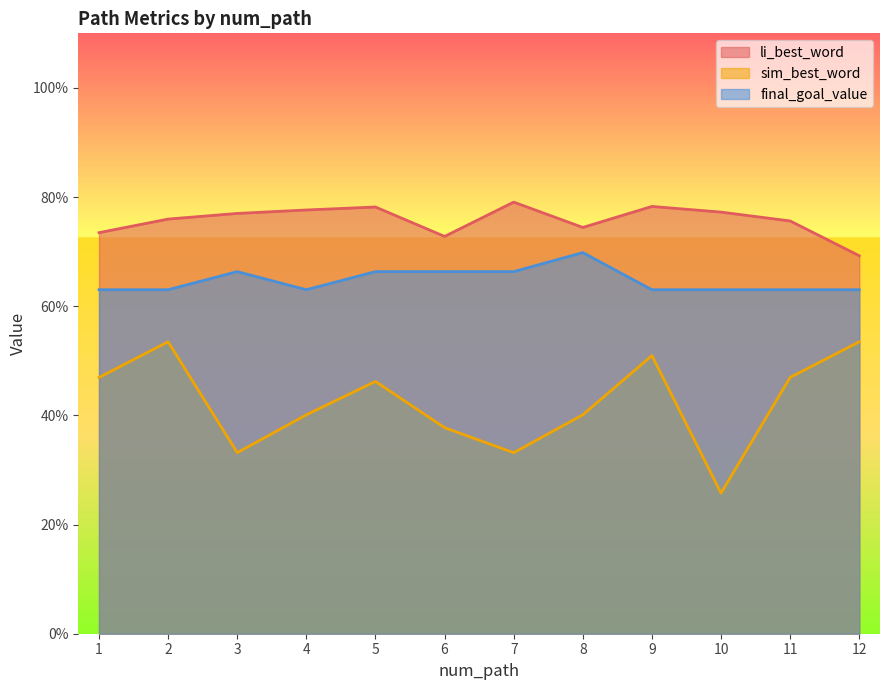

Rank the series by their average value, from highest to lowest.

li_best_word, final_goal_value, sim_best_word